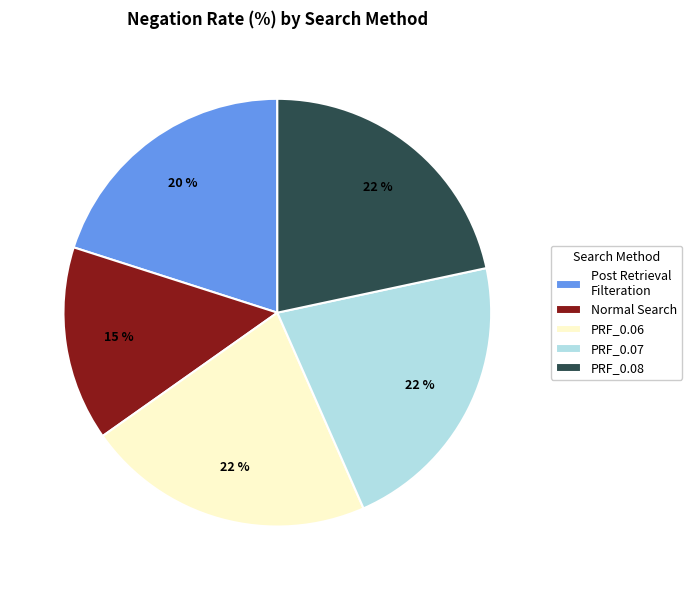

Is the sum of PRF_0.08 and PRF_0.07 greater than half?

No